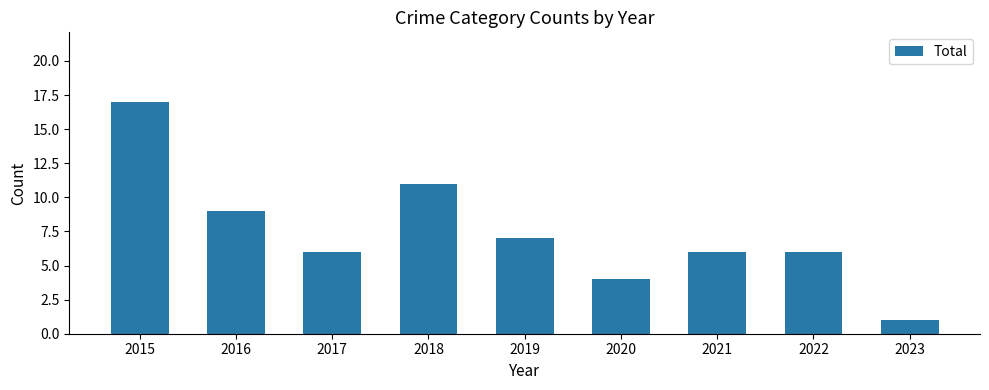

How many data points does each series have?

9